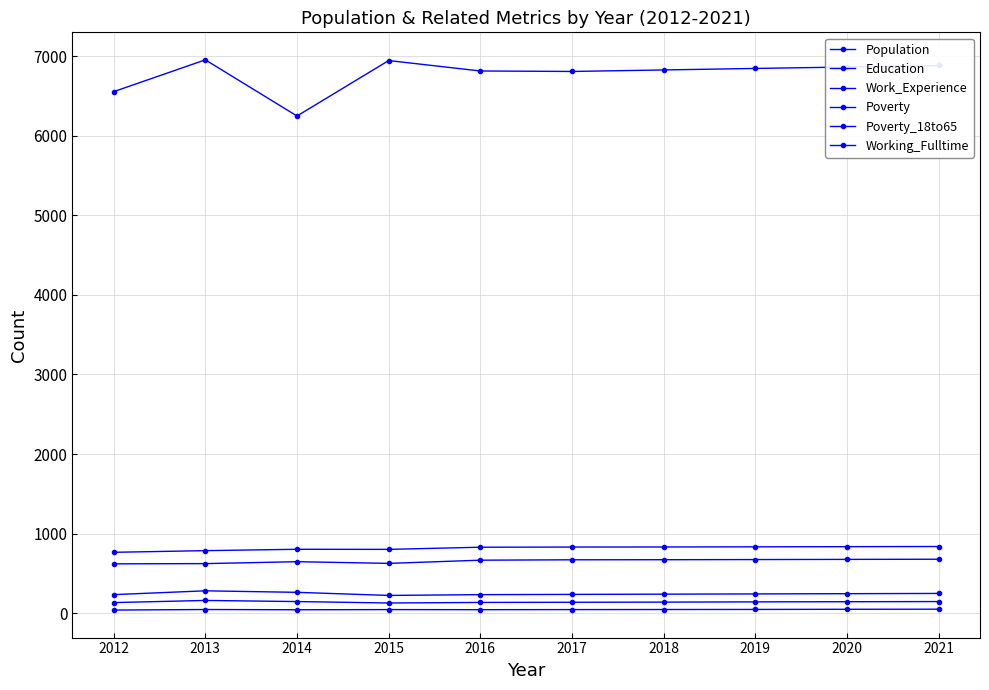

How many categories are shown in the chart?

10